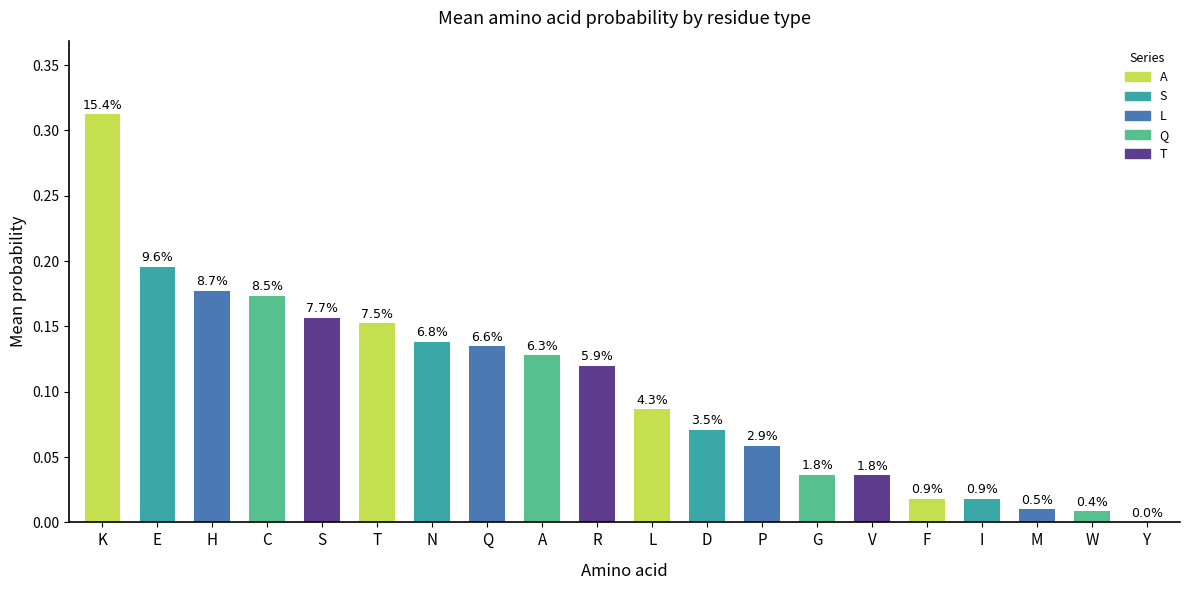

Are the bars horizontal?

No